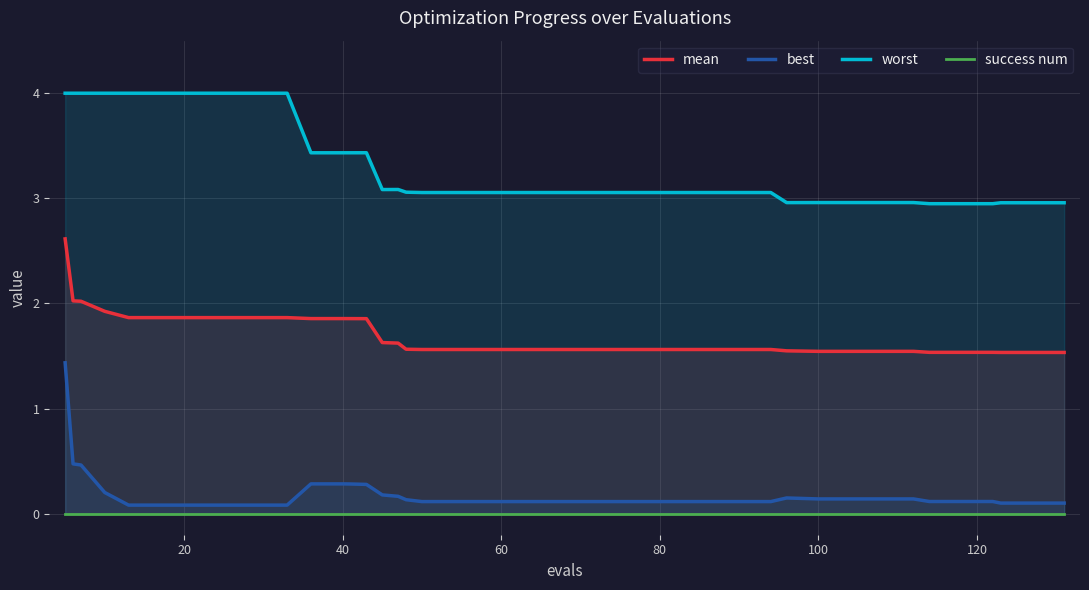

What are all the series names shown in the legend?

mean, best, worst, success num